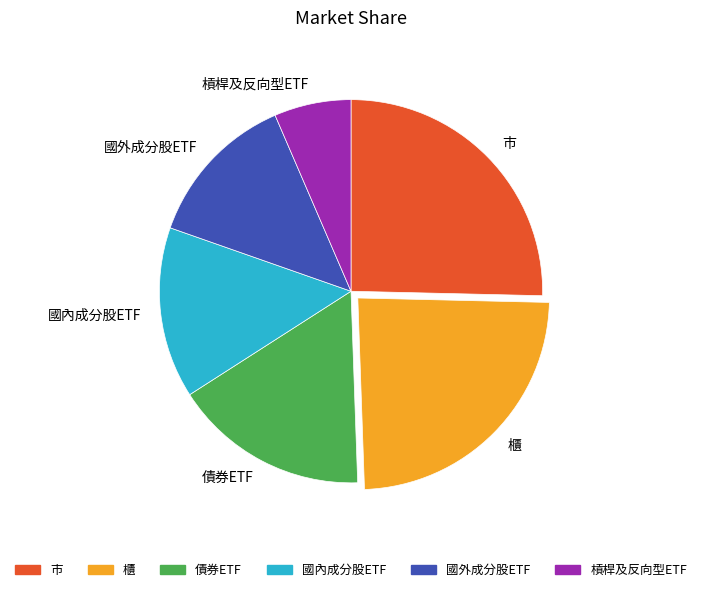

What is the smallest slice in the pie chart?

槓桿及反向型ETF